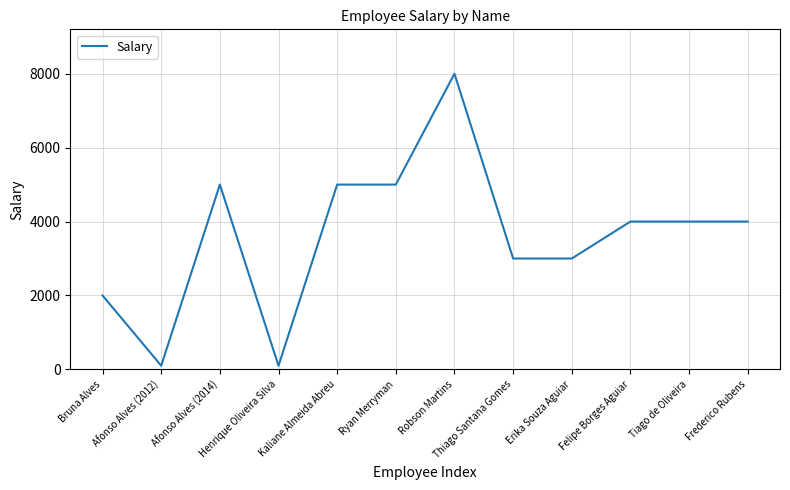

What is the sum of all values?

43200